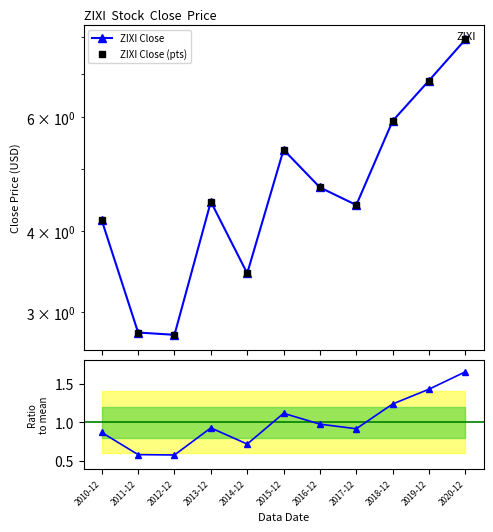

How many series are shown in this chart?

3